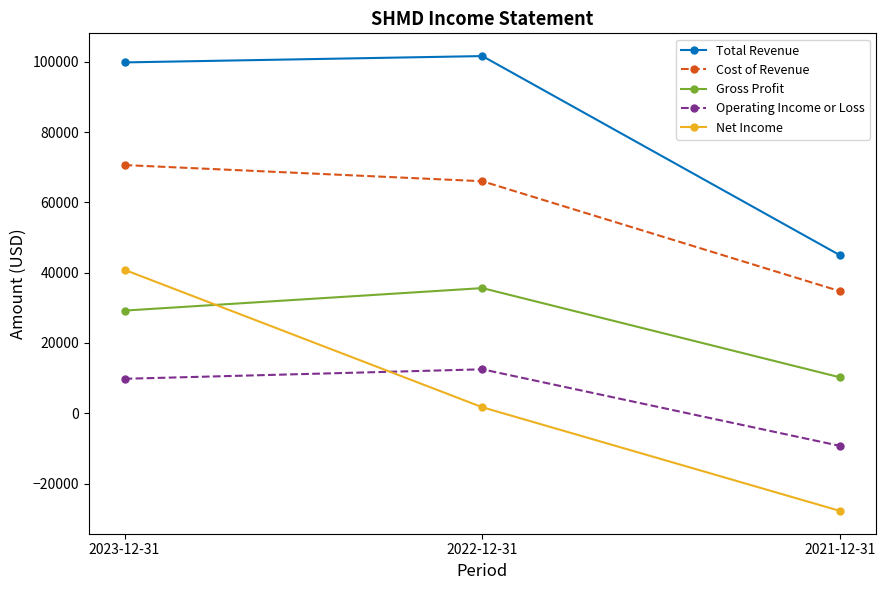

At which label is Cost of Revenue closest to 52650?

2022-12-31